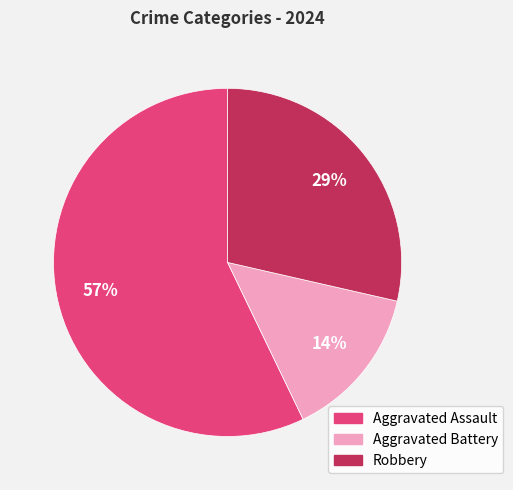

Is the sum of Aggravated Battery and Aggravated Assault greater than half?

Yes